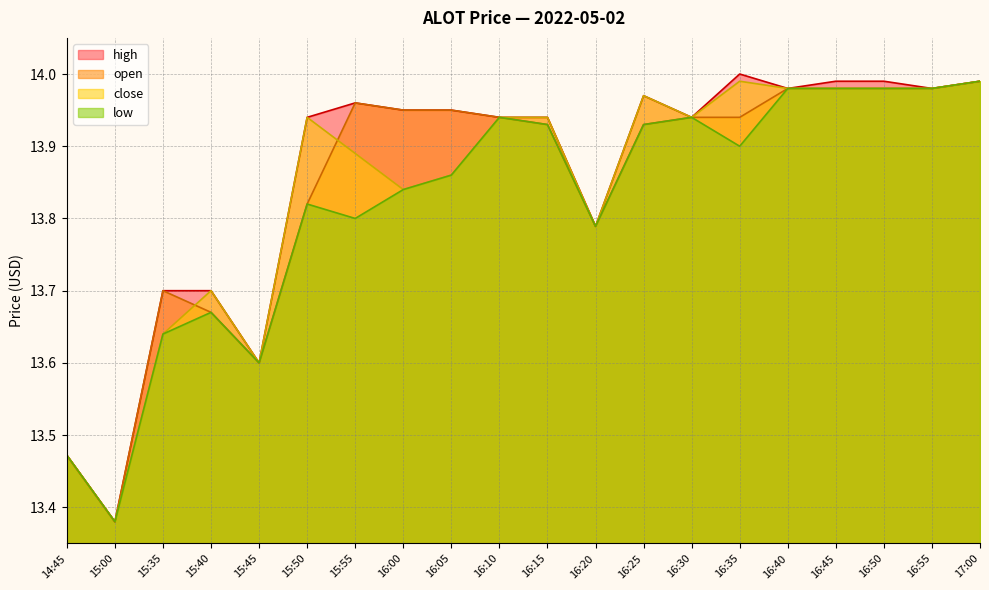

The value of high at 16:05 is 13.9. True or false?

True